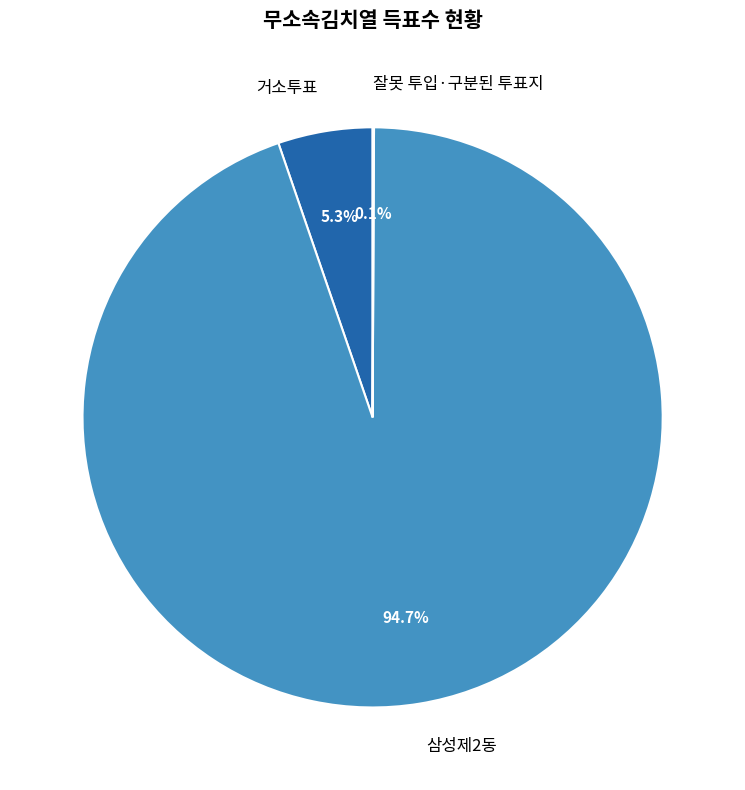

The 삼성제2동 slice represents 83% of the pie. True or false?

False